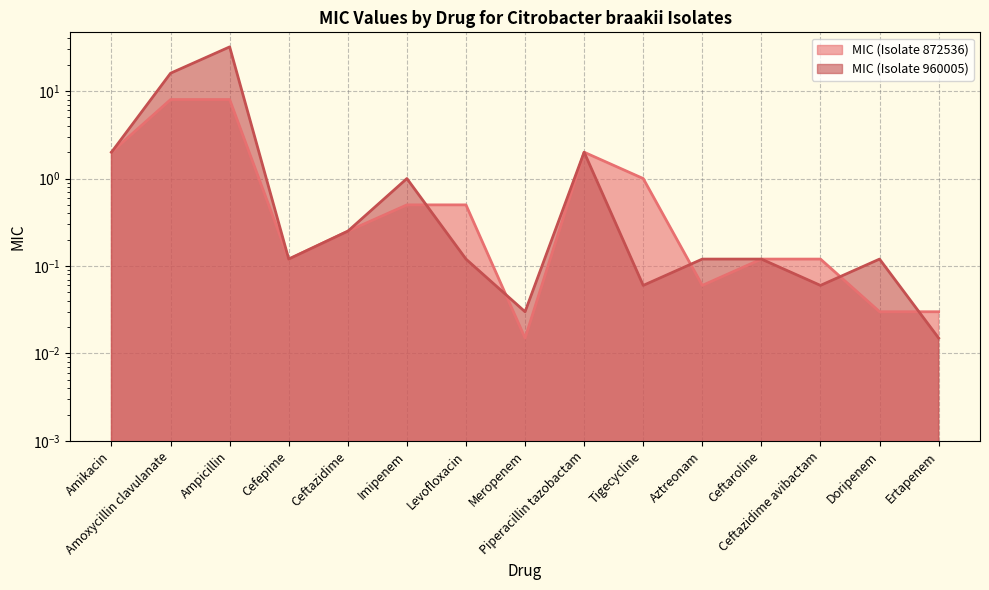

How many series are shown in this chart?

2